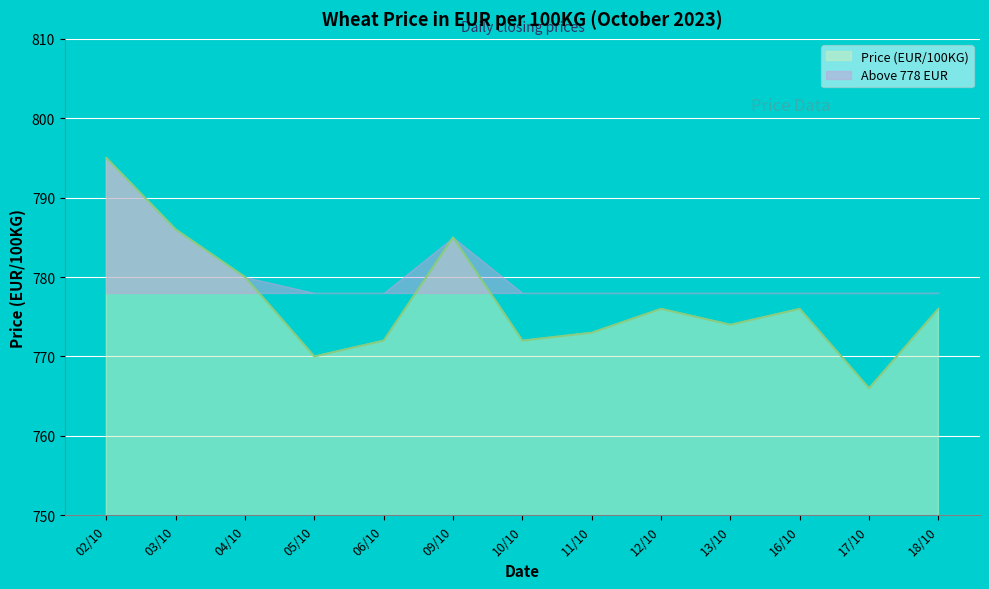

At which category does the data reach its first local valley?

05/10